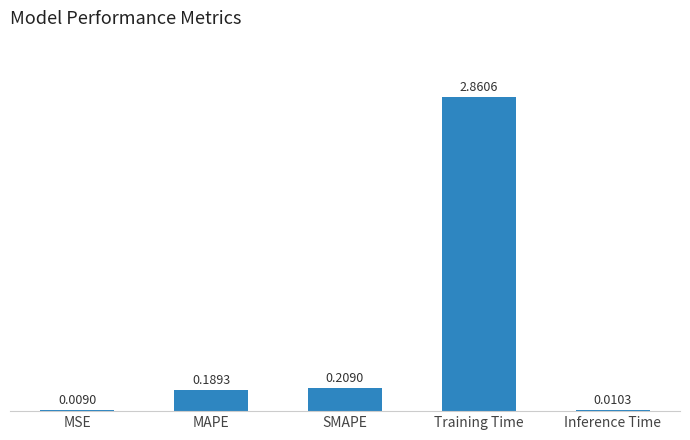

Where is the data nearest to the value 1?

SMAPE